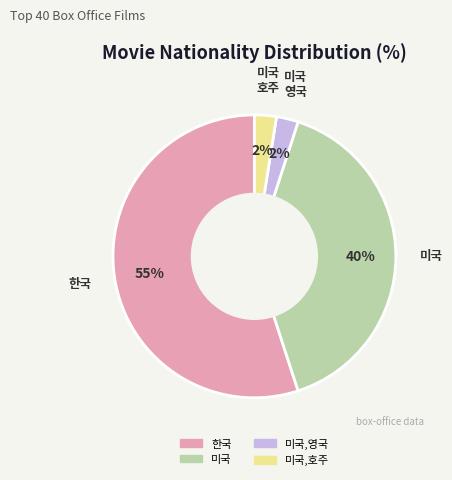

How many slices are in this pie chart?

4